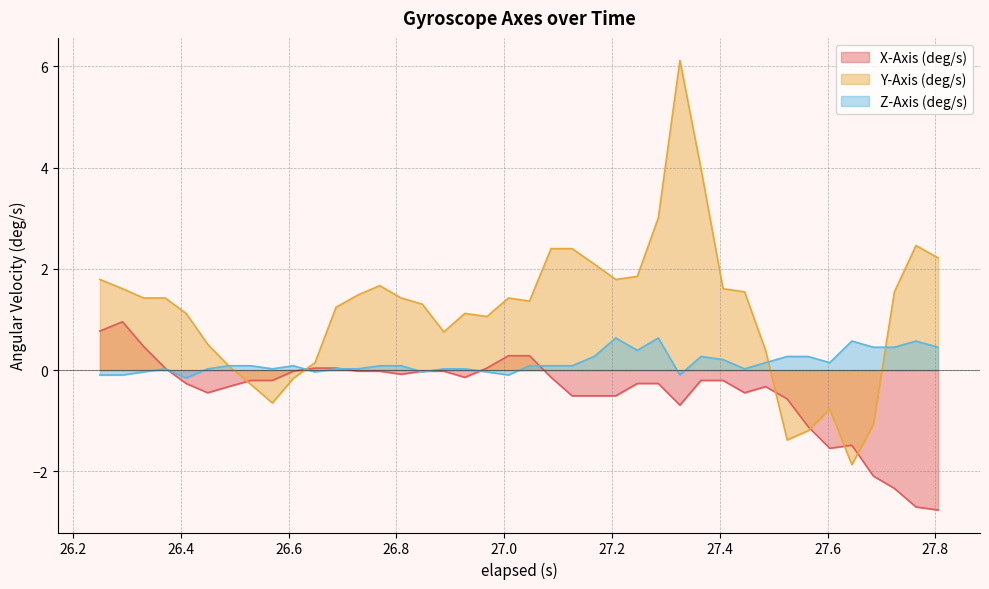

List the series in order of their overall mean, highest first.

Y-Axis (deg/s), Z-Axis (deg/s), X-Axis (deg/s)